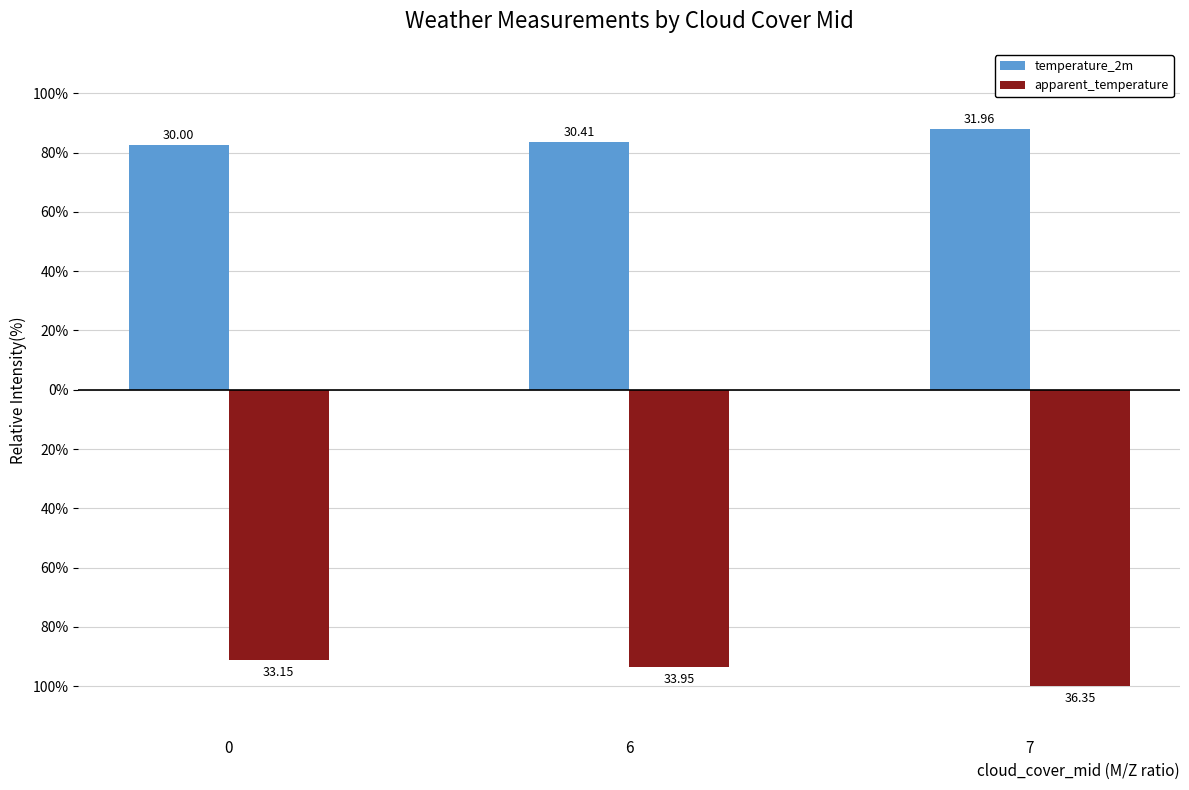

What are all the series names shown in the legend?

temperature_2m, apparent_temperature